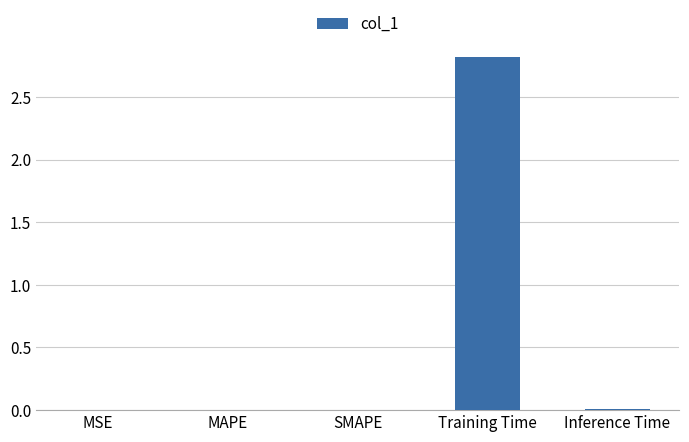

Does the chart contain stacked bars?

No